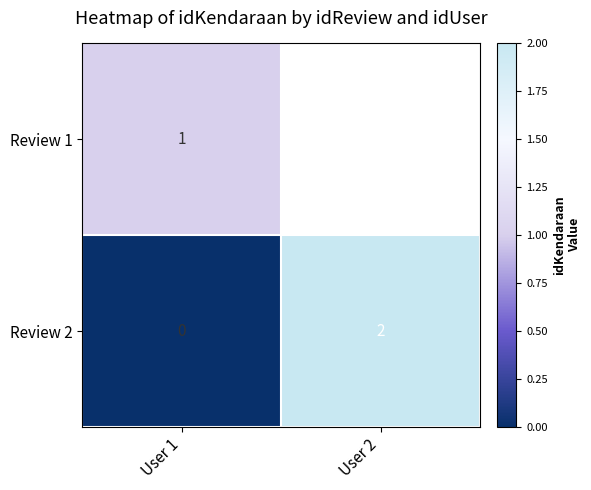

True or false: Review 1 has a value of 1 at User 1.

True